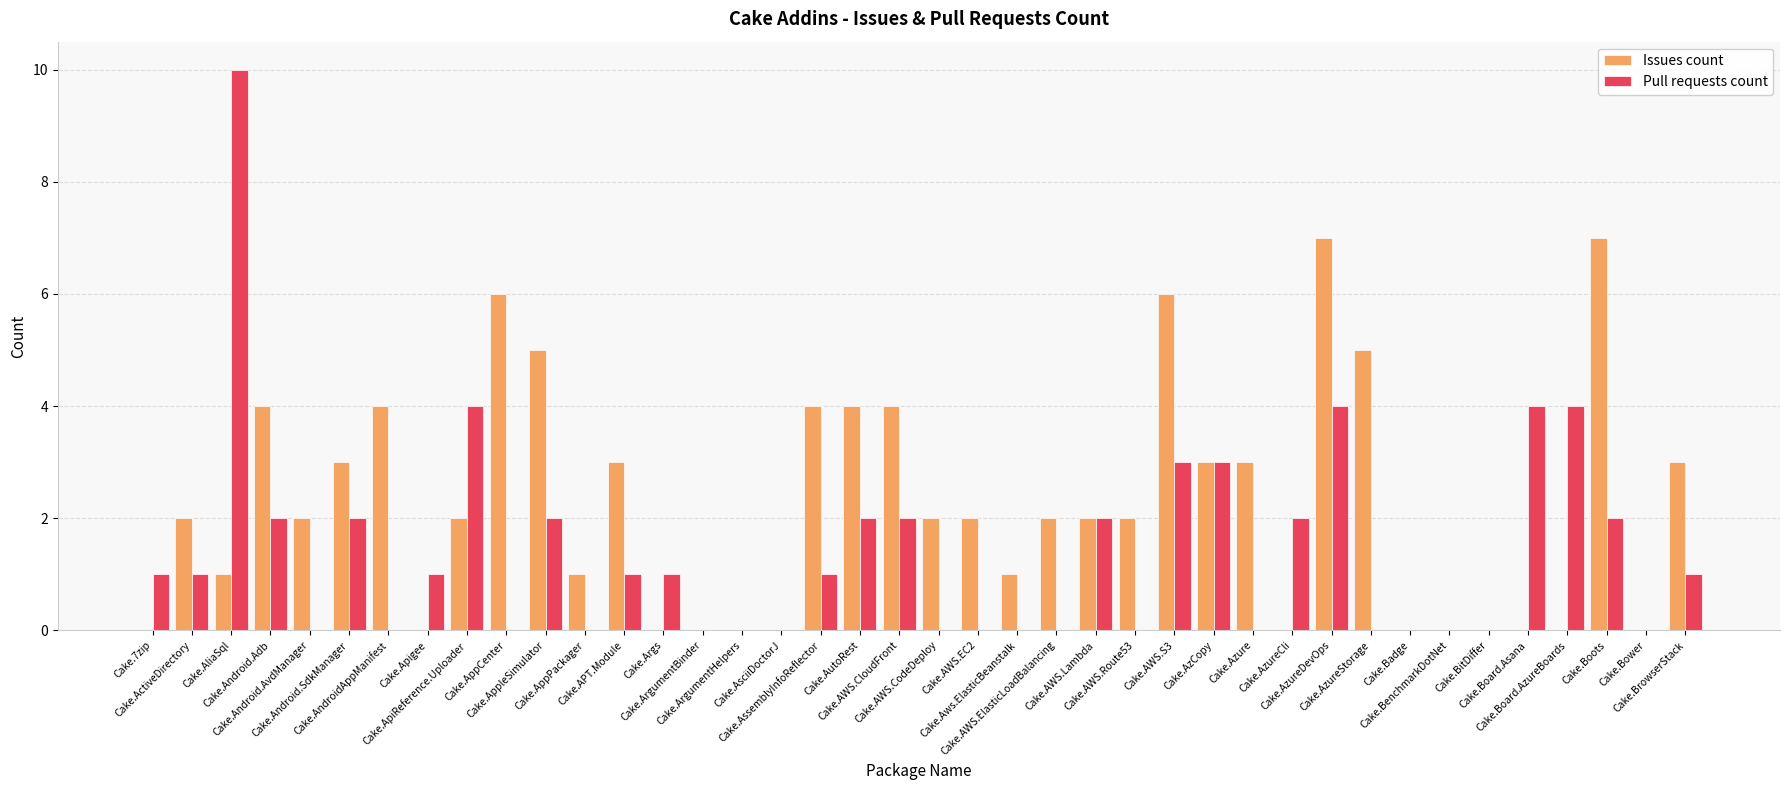

Are the bars grouped side by side (vs. stacked)?

Yes